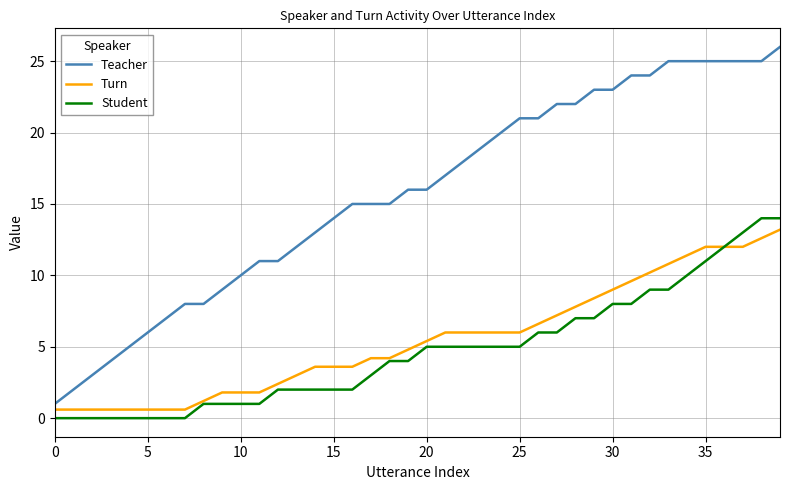

What is the highest value of the Student series?

14.0